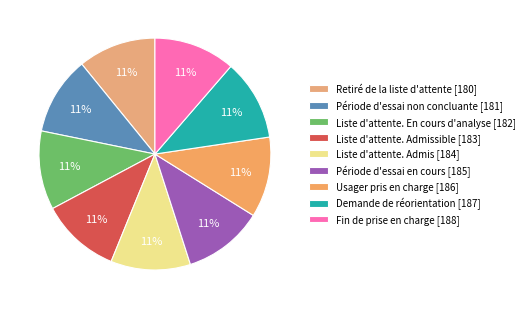

Which slice is the smallest?

Retiré de la liste d'attente